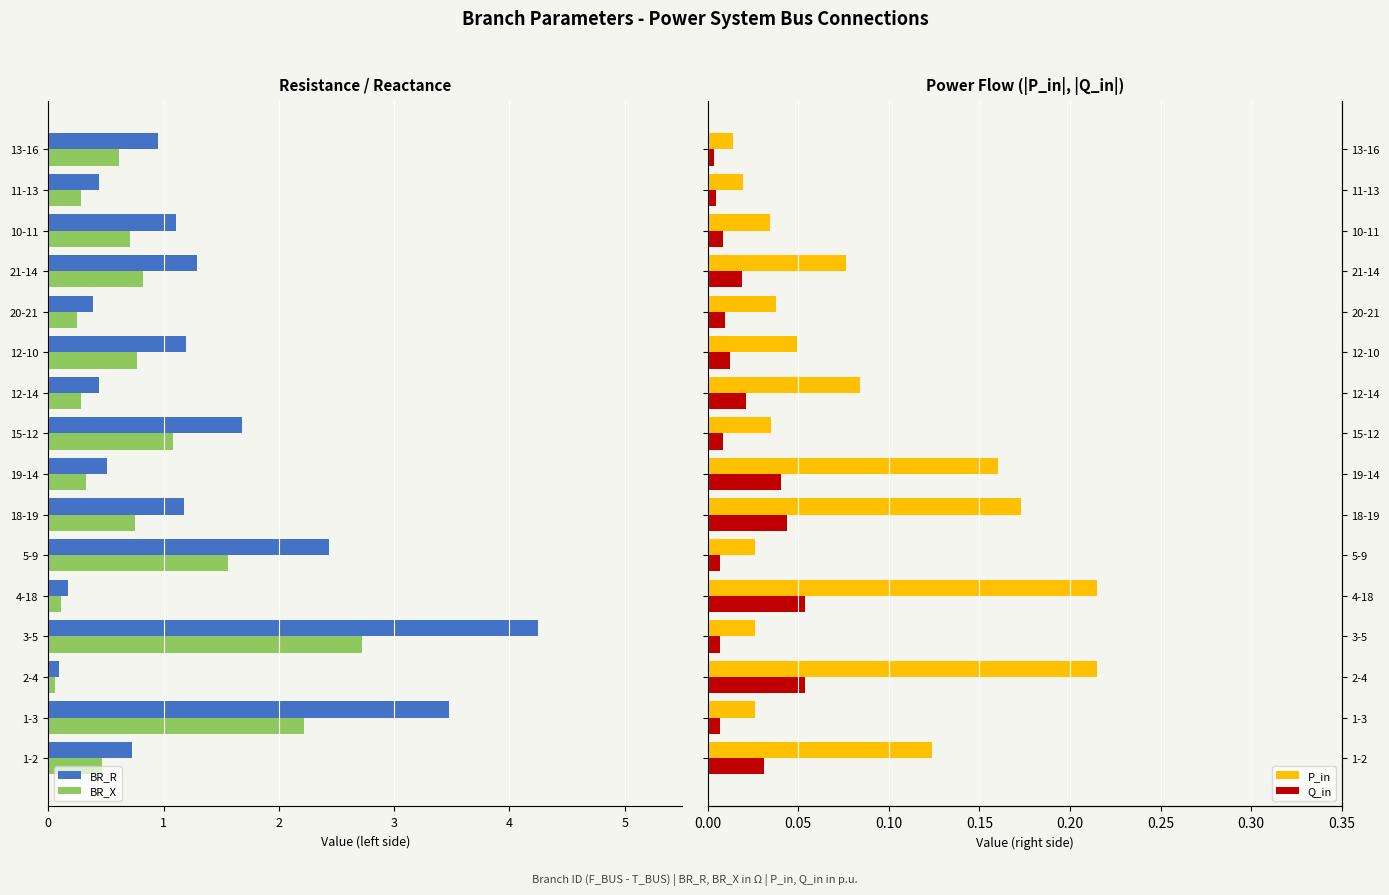

What is the difference between the maximum and minimum values in the Q_in series?

0.1